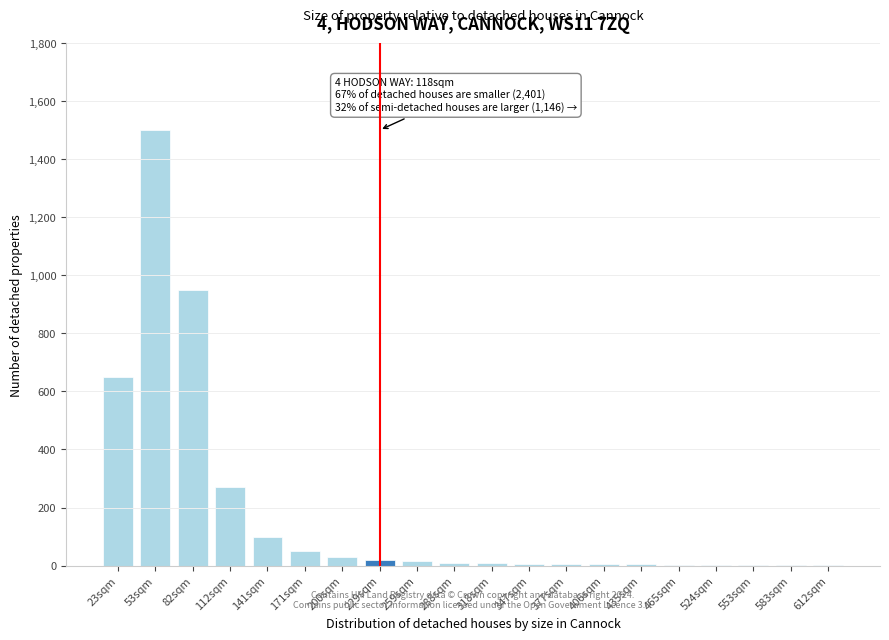

At which category does the chart reach its peak across all series?

53sqm